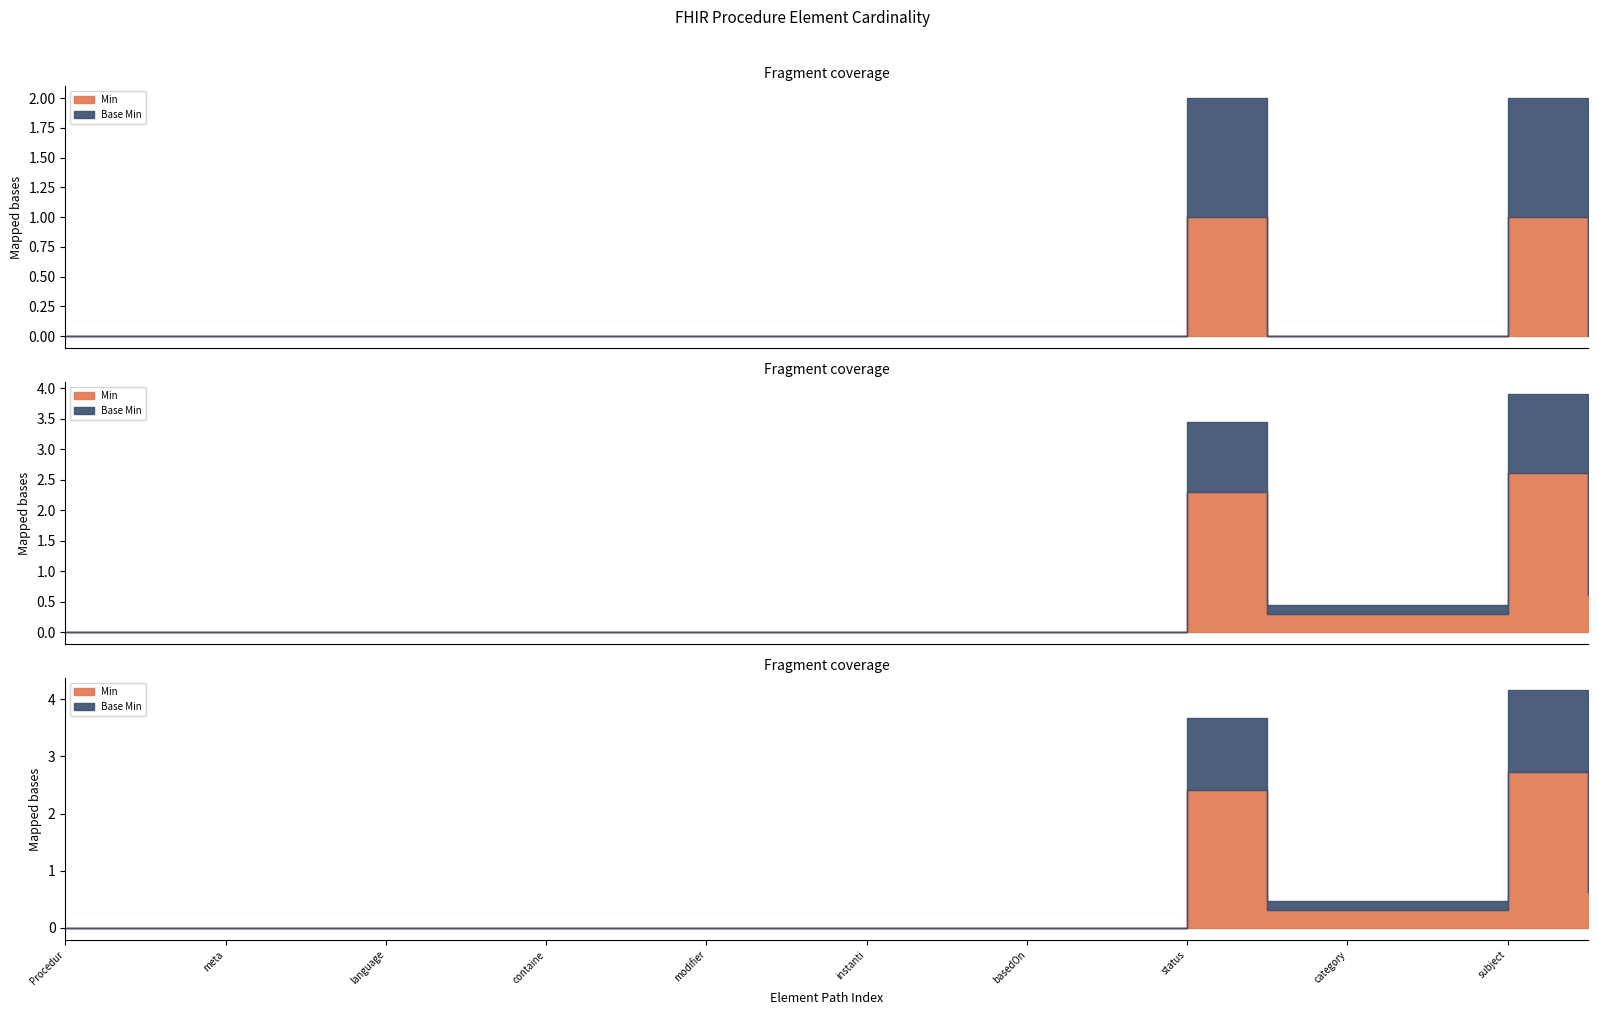

What is the sum of all Min values?

2